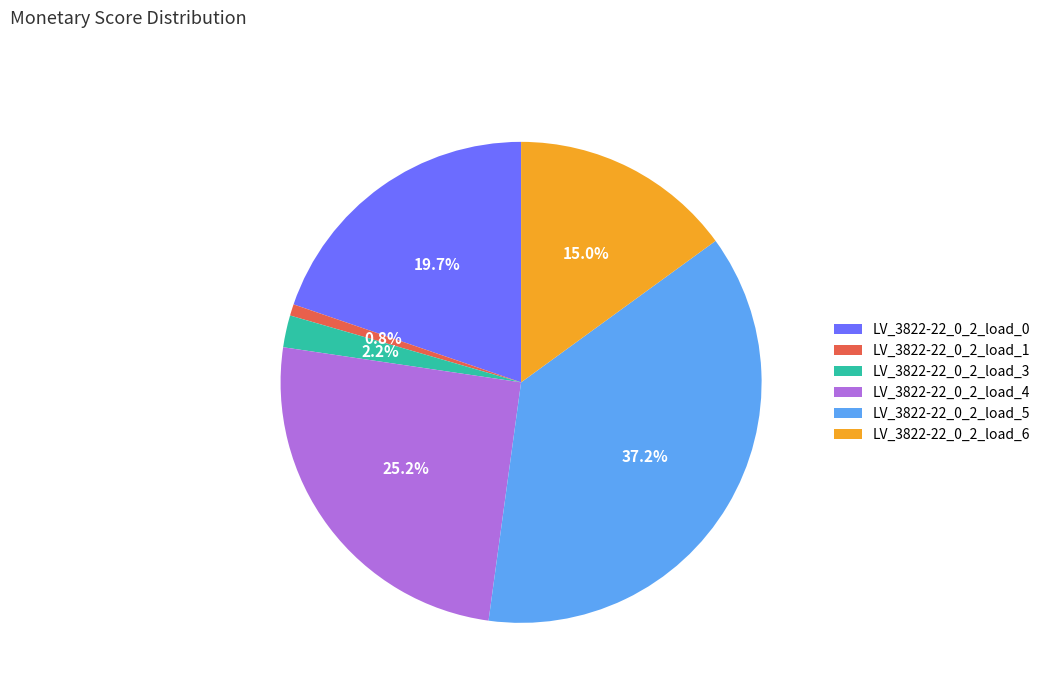

To the nearest percent, what portion does LV_3822-22_0_2_load_3 represent?

2%